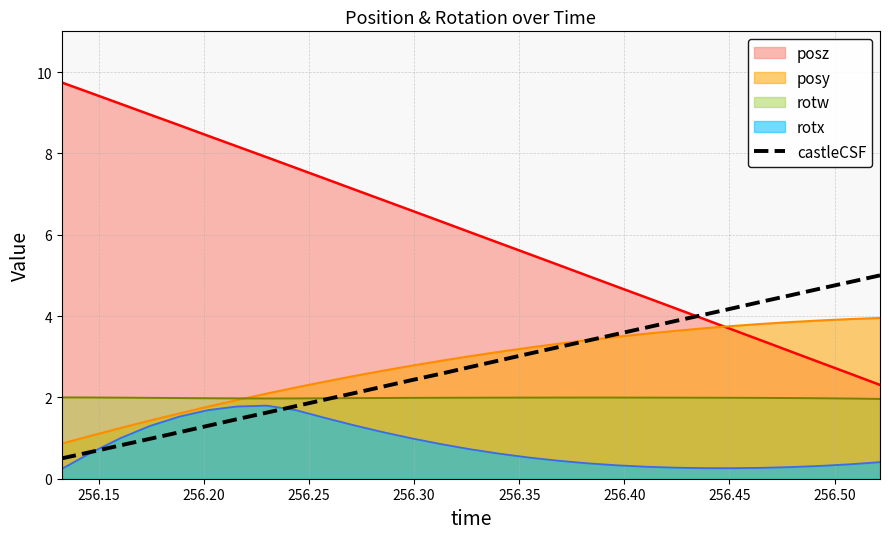

What is the lowest value of the posz series?

2.3